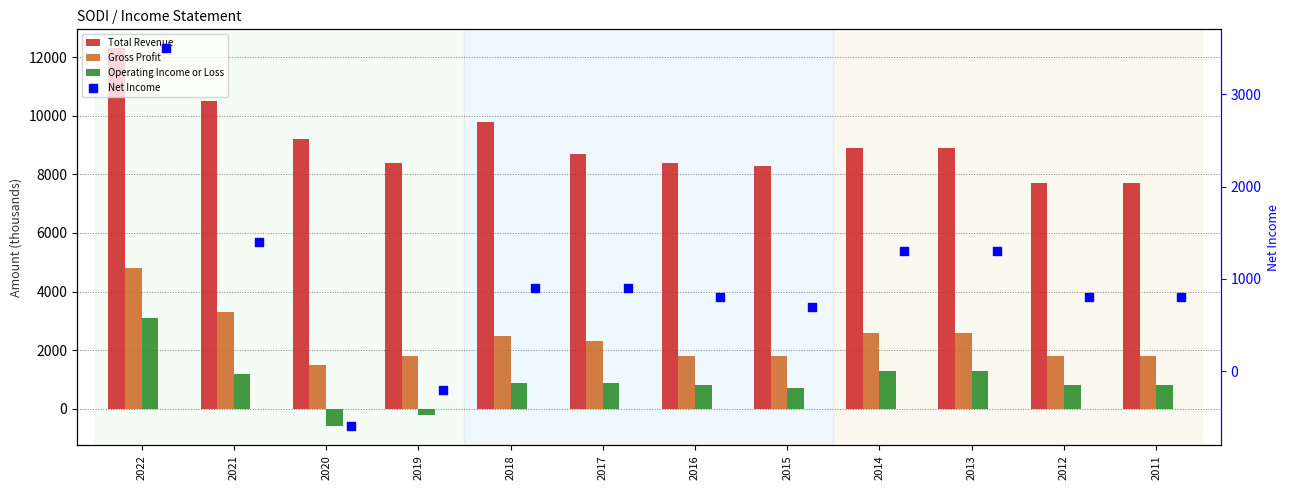

What are all the series names shown in the legend?

Total Revenue, Gross Profit, Operating Income or Loss, Net Income